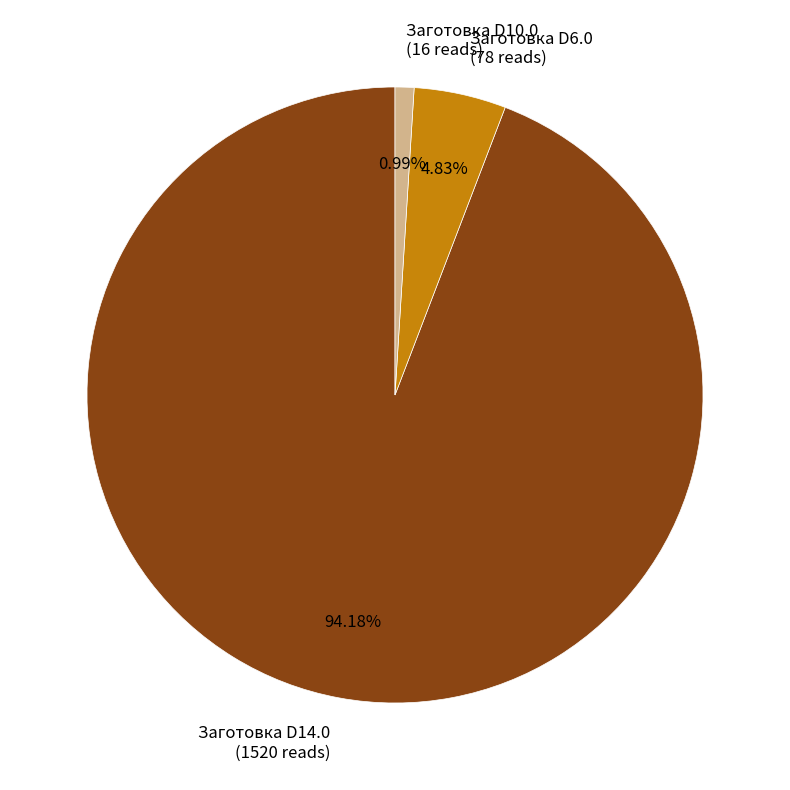

Do Заготовка D6.0 (78 reads) and Заготовка D10.0 (16 reads) together represent more than half of the pie?

No